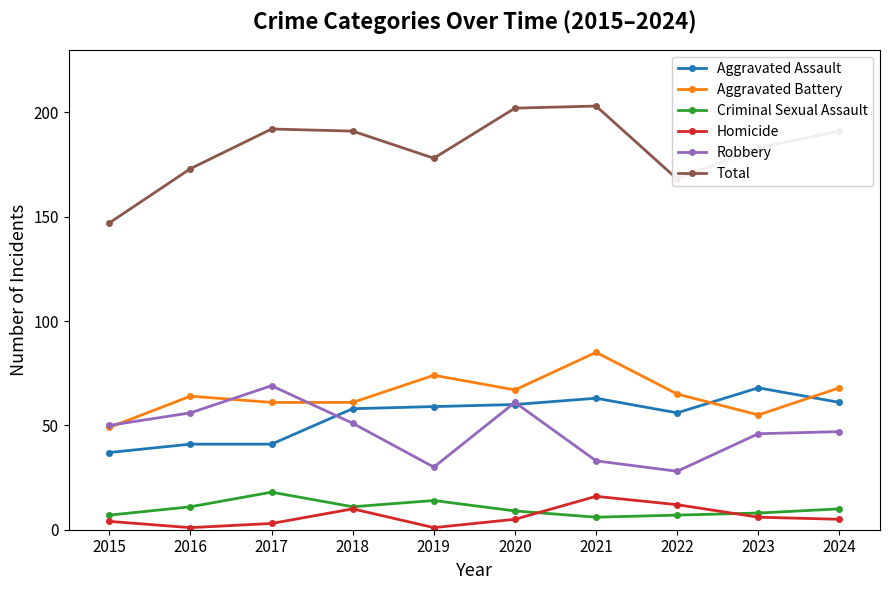

Reading left to right, list all the values displayed in this chart.

Aggravated Assault: 37	41	41	58	59	60	63	56	68	61
Aggravated Battery: 49	64	61	61	74	67	85	65	55	68
Criminal Sexual Assault: 7	11	18	11	14	9	6	7	8	10
Homicide: 4	1	3	10	1	5	16	12	6	5
Robbery: 50	56	69	51	30	61	33	28	46	47
Total: 147	173	192	191	178	202	203	168	183	191